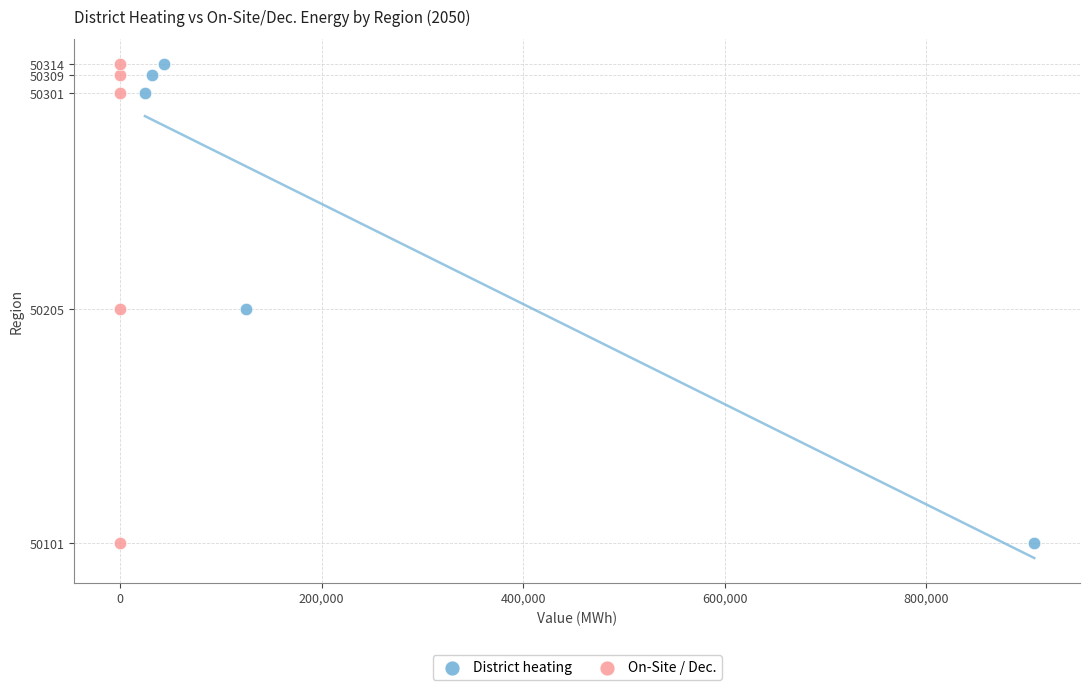

What are all the series names shown in the legend?

District heating, On-Site / Dec.